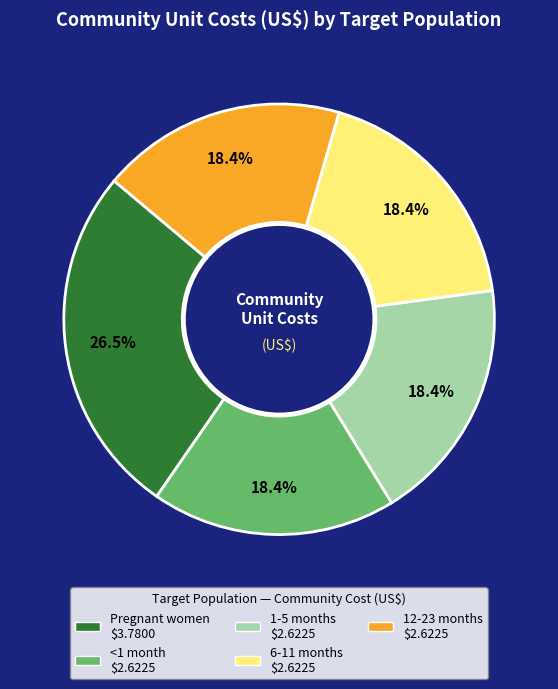

What portion of the pie excludes 12-23 months?

81.6%